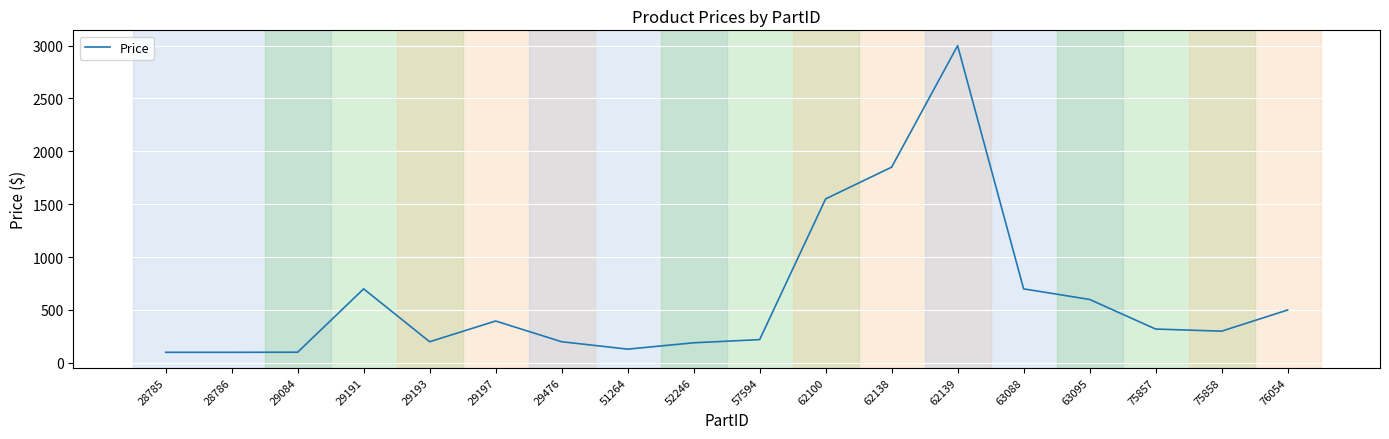

What is the minimum value shown in the chart?

99.0